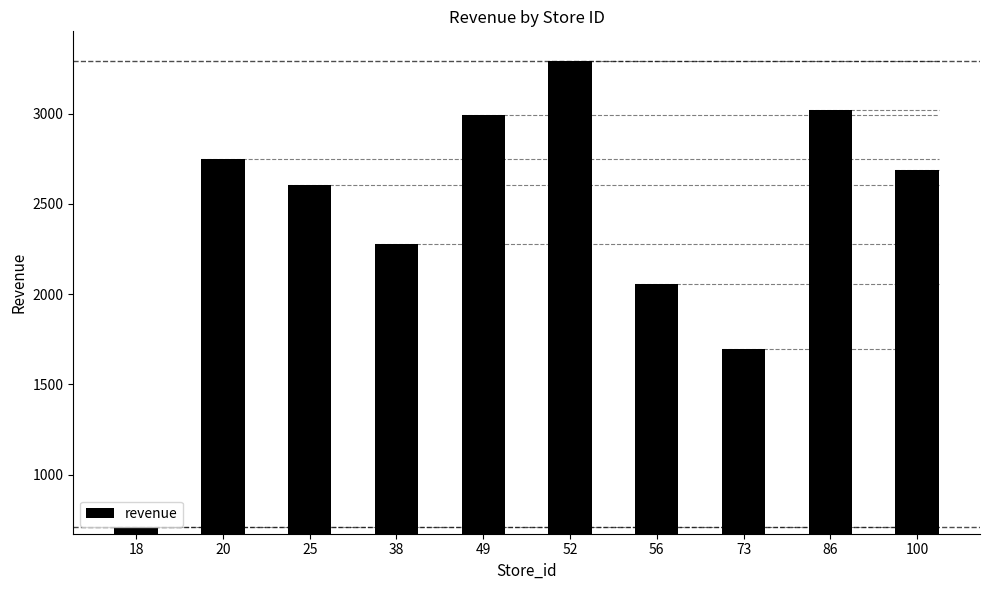

Rank the categories by value from lowest to highest.

18, 73, 56, 38, 25, 100, 20, 49, 86, 52